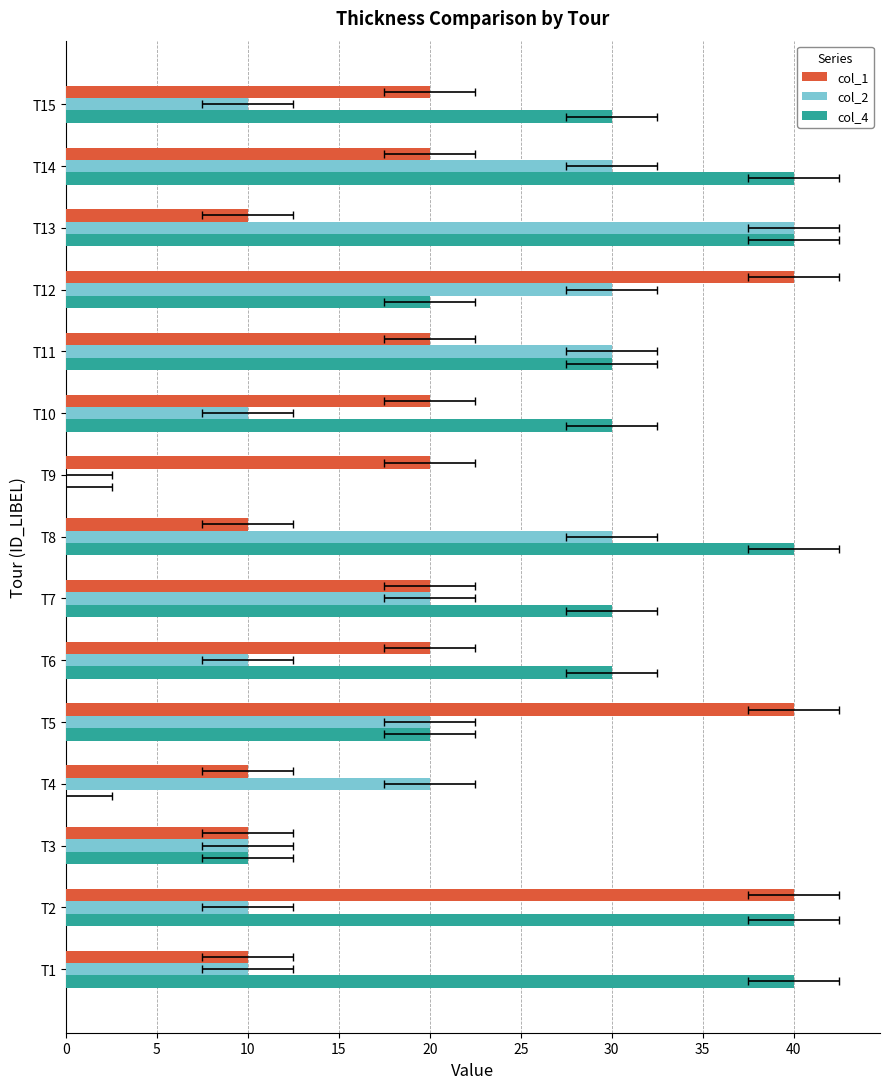

How many col_2 values are between 10 and 30?

13